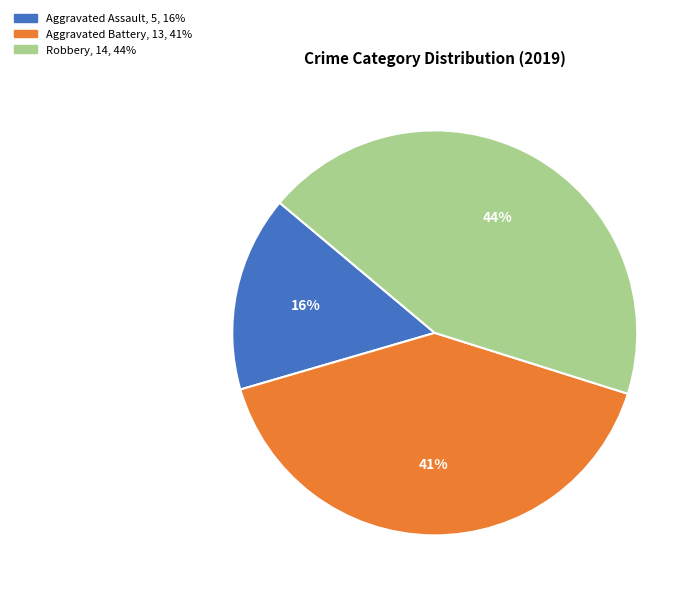

Count the number of slices in the pie.

3